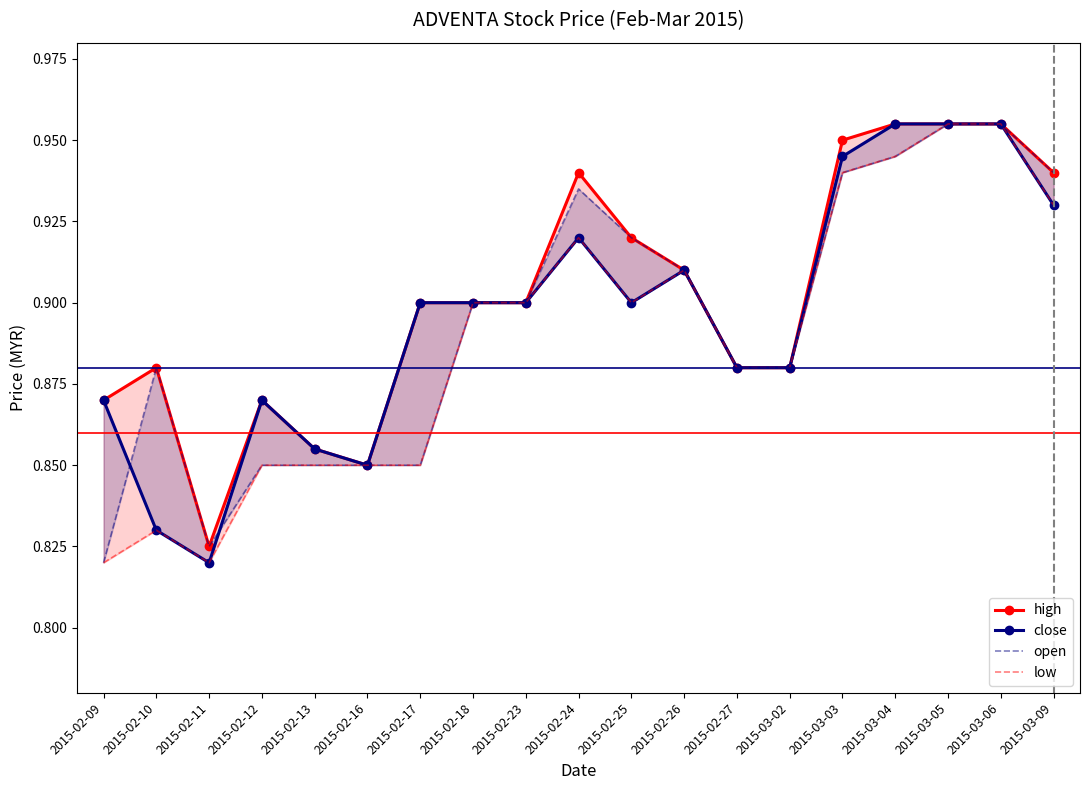

In low, how many points are higher than both neighbors (excluding endpoints)?

3